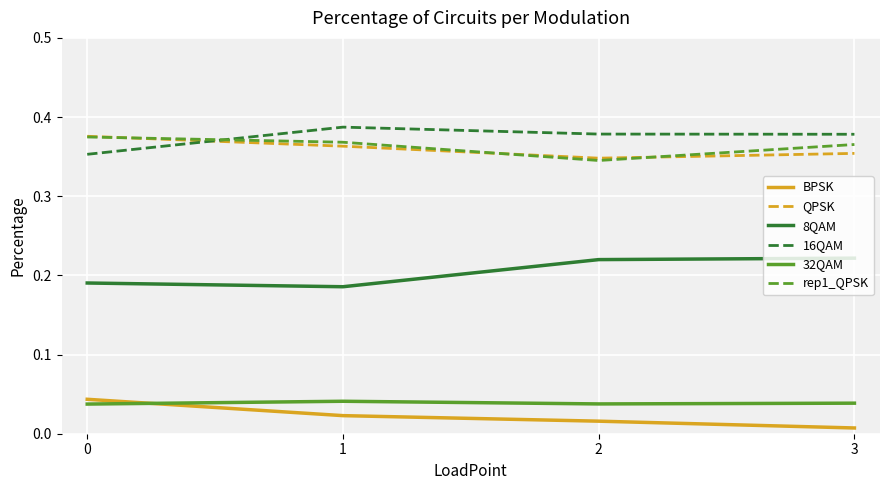

True or false: rep1_QPSK and BPSK intersect in this chart.

False